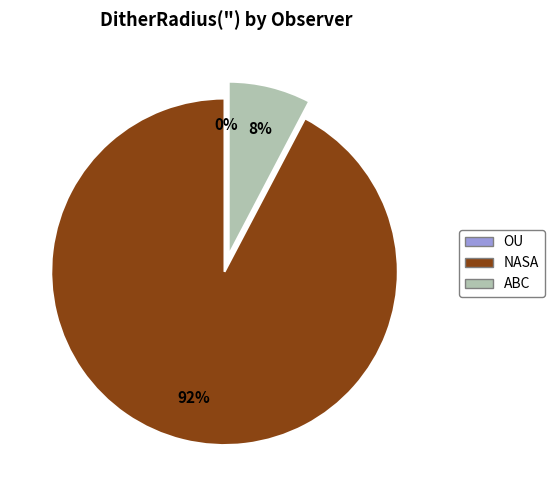

Is there a majority slice in this chart?

Yes